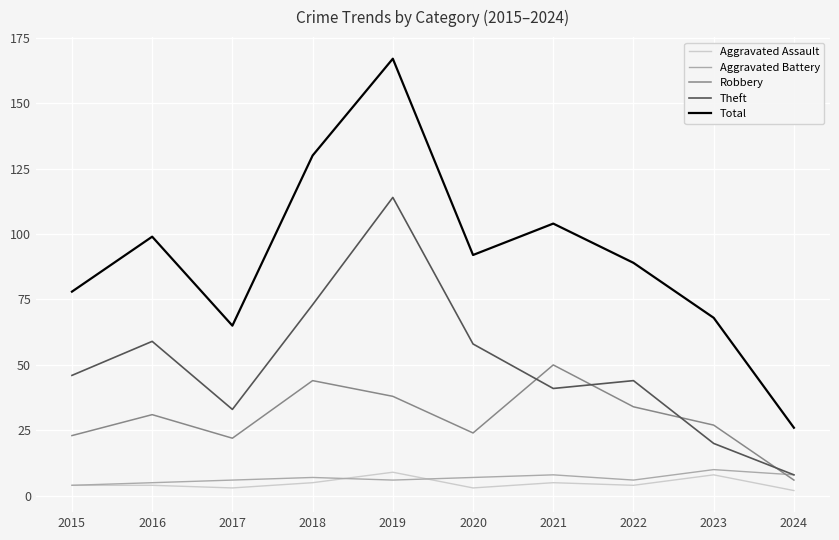

True or false: Theft has more than 0 points higher than both neighbors.

True